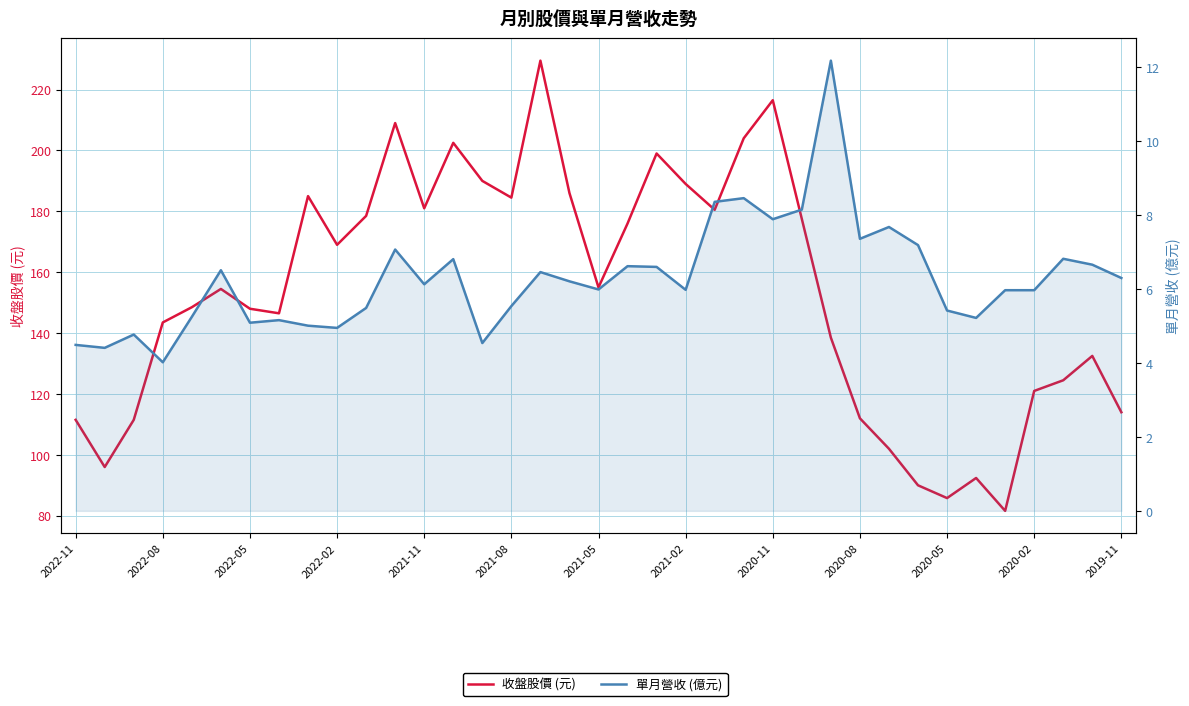

What is the value of the 單月營收 (億元) point at the 6th from the left?

6.5